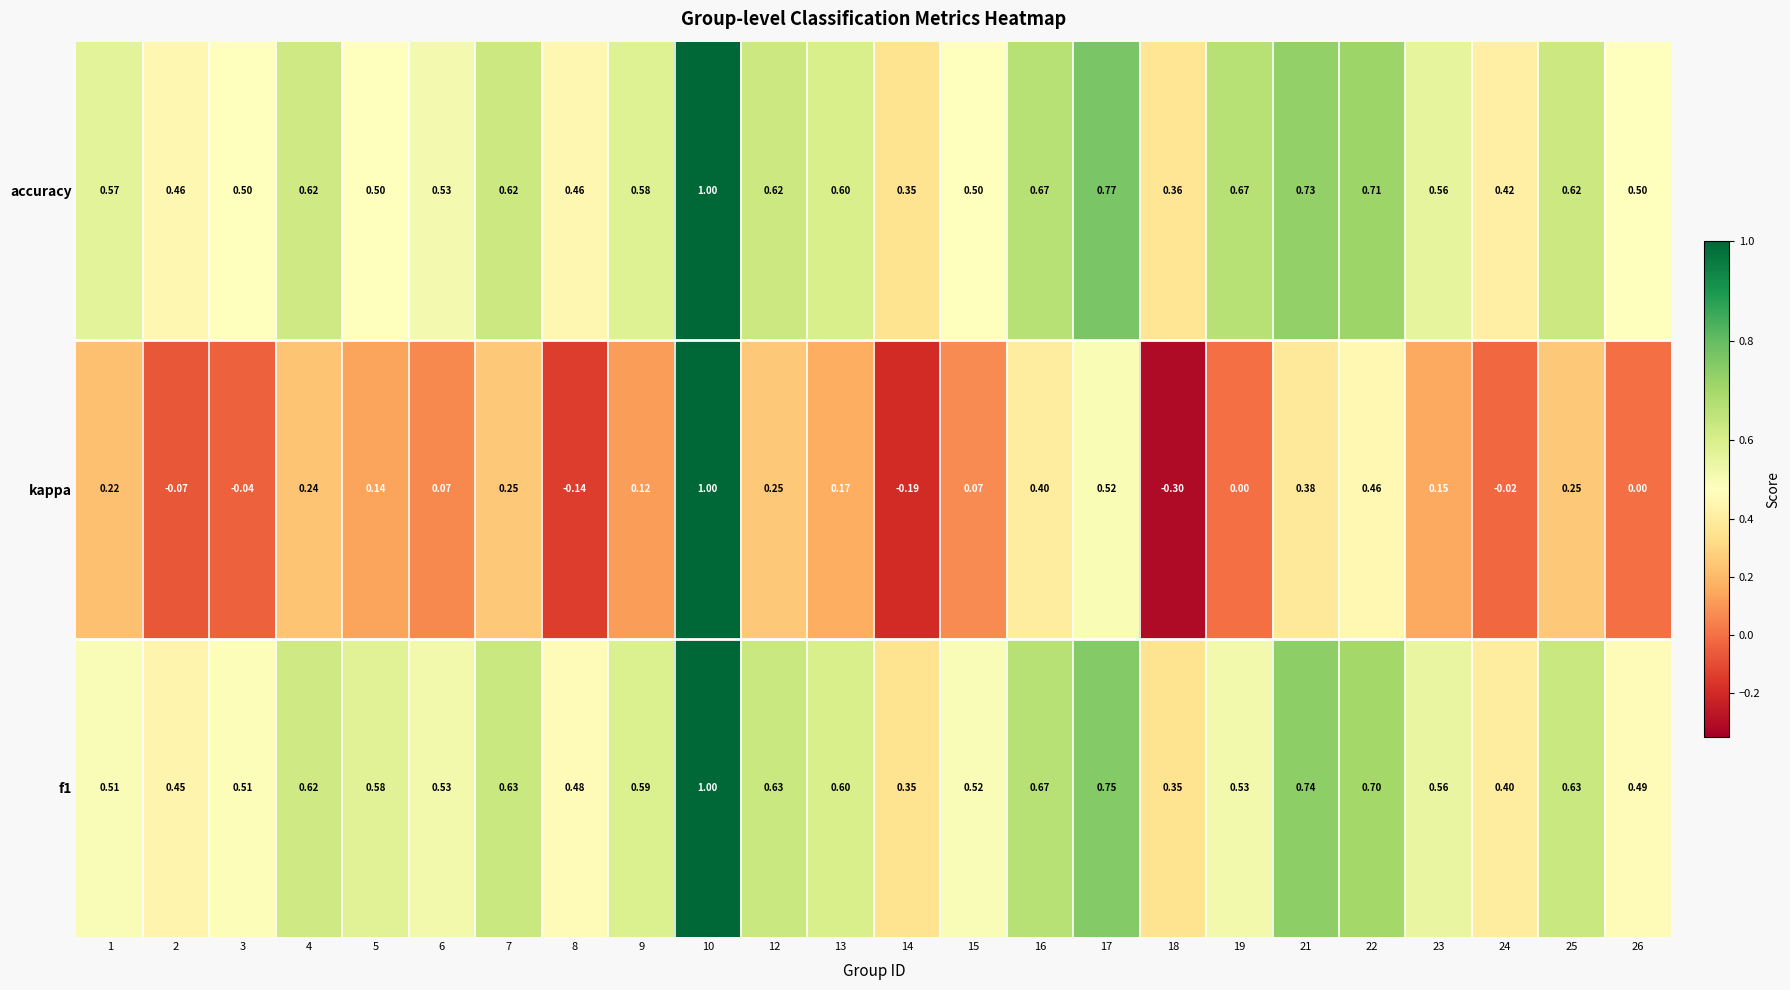

How many distinct data groups are displayed?

3